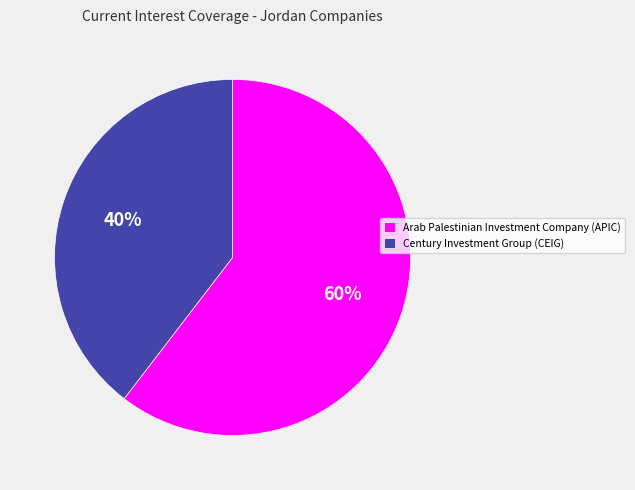

What is the majority slice?

Arab Palestinian Investment Company (APIC)